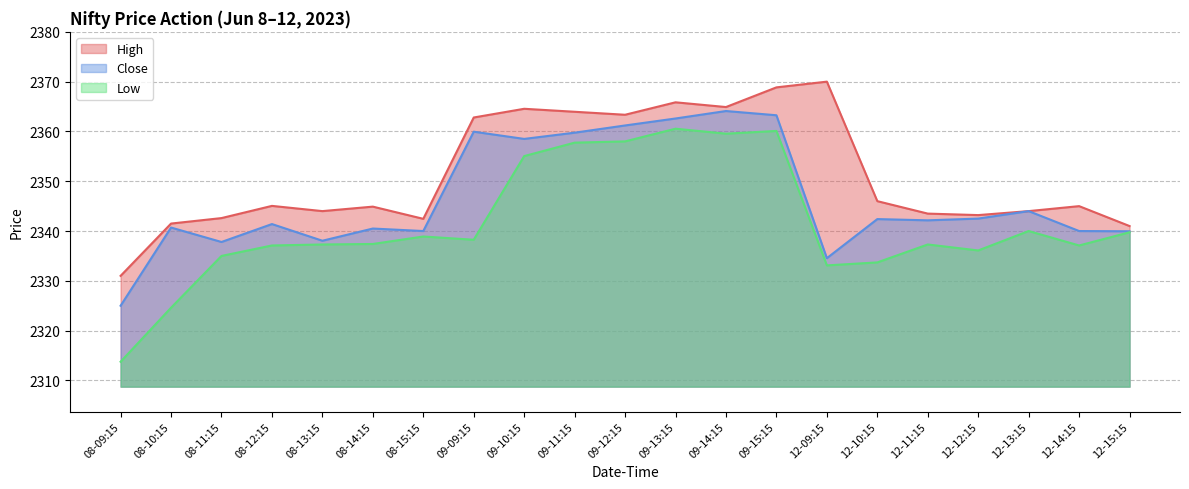

Reading left to right, list all the values displayed in this chart.

High: 08-09:15=2331.0	08-10:15=2341.5	08-11:15=2342.6	08-12:15=2345.1	08-13:15=2344.0	08-14:15=2344.9	08-15:15=2342.4	09-09:15=2362.8	09-10:15=2364.6	09-11:15=2363.9	09-12:15=2363.4	09-13:15=2365.9	09-14:15=2364.9	09-15:15=2368.9	12-09:15=2370.0	12-10:15=2346.0	12-11:15=2343.5	12-12:15=2343.2	12-13:15=2344.0	12-14:15=2345.0	12-15:15=2341.0
Close: 08-09:15=2325.0	08-10:15=2340.7	08-11:15=2337.8	08-12:15=2341.4	08-13:15=2338.1	08-14:15=2340.5	08-15:15=2340.0	09-09:15=2359.9	09-10:15=2358.5	09-11:15=2359.8	09-12:15=2361.2	09-13:15=2362.6	09-14:15=2364.1	09-15:15=2363.2	12-09:15=2334.6	12-10:15=2342.4	12-11:15=2342.1	12-12:15=2342.5	12-13:15=2344.0	12-14:15=2340.0	12-15:15=2339.9
Low: 08-09:15=2313.8	08-10:15=2324.6	08-11:15=2335.0	08-12:15=2337.1	08-13:15=2337.3	08-14:15=2337.4	08-15:15=2338.9	09-09:15=2338.2	09-10:15=2355.1	09-11:15=2357.8	09-12:15=2358.0	09-13:15=2360.6	09-14:15=2359.6	09-15:15=2360.1	12-09:15=2333.1	12-10:15=2333.7	12-11:15=2337.3	12-12:15=2336.1	12-13:15=2340.0	12-14:15=2337.1	12-15:15=2339.8